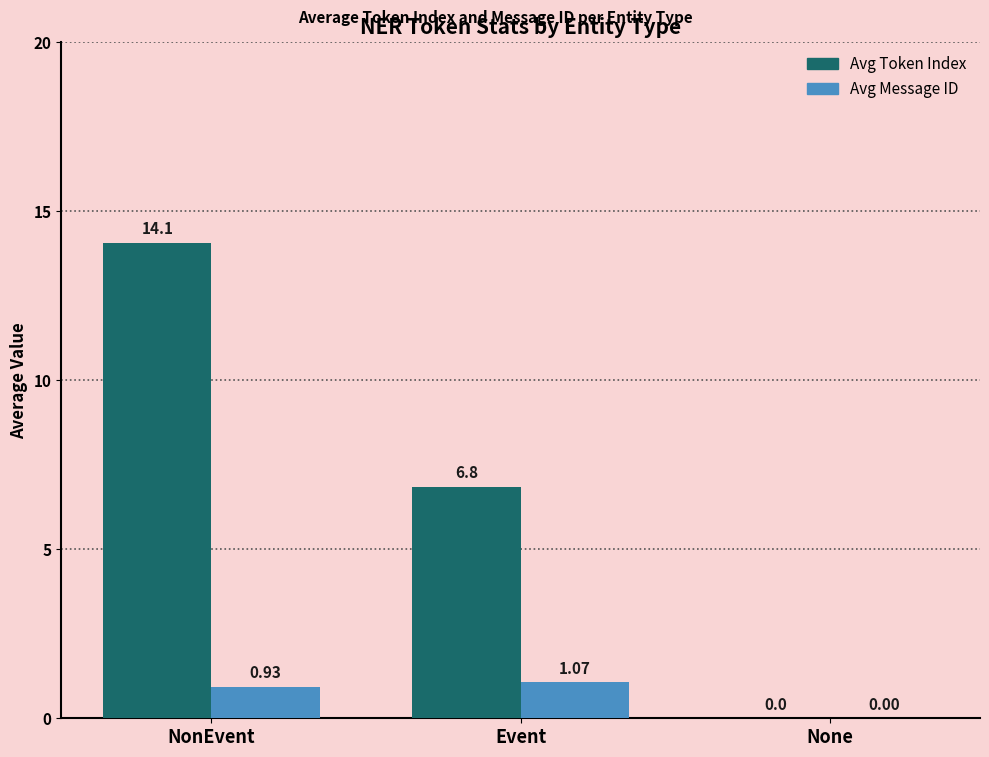

What is the maximum value for Avg Token Index?

14.1